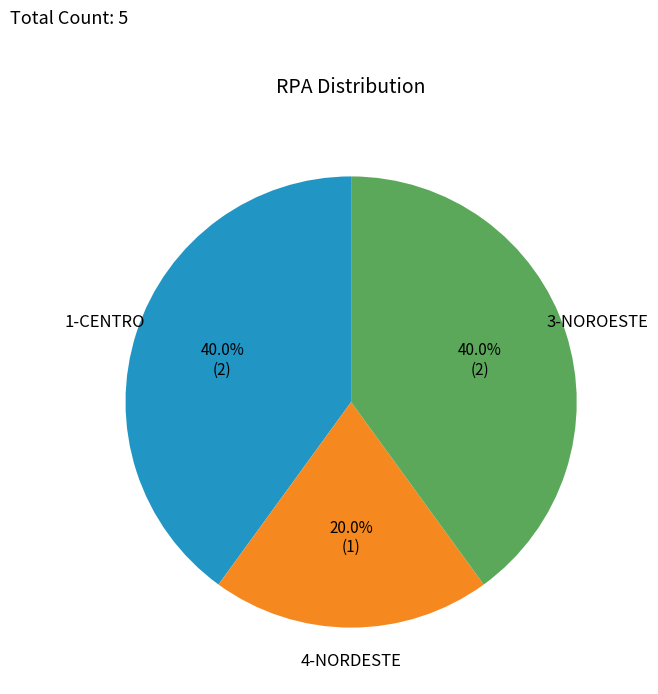

What is the ratio of the value at 1-CENTRO to the value at 3-NOROESTE?

1.0